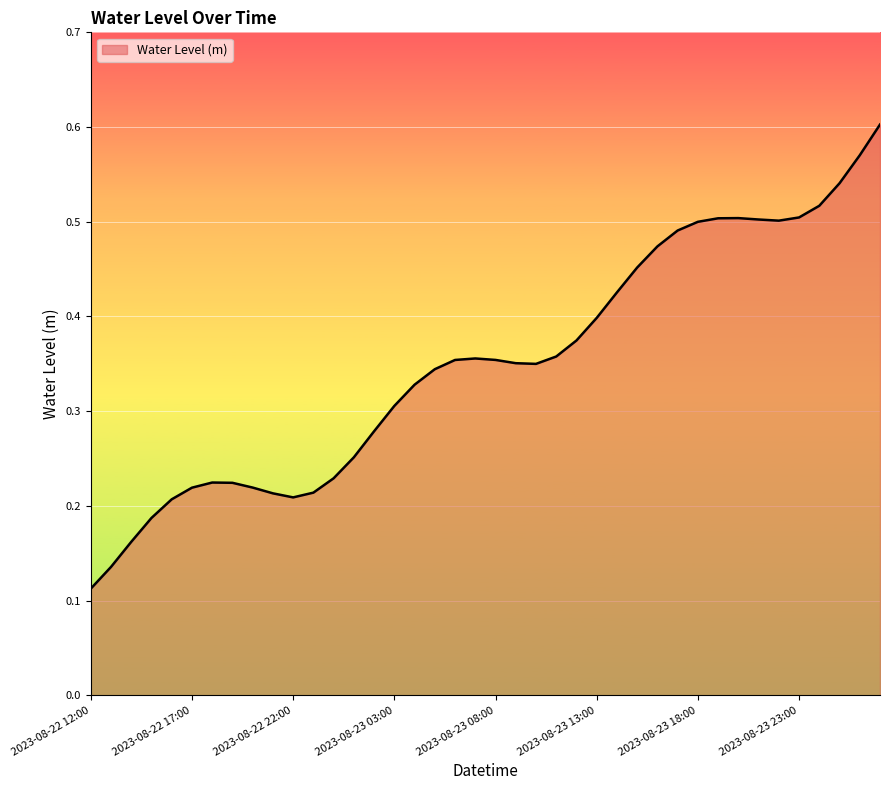

Does the chart display data point markers on the line(s)?

No